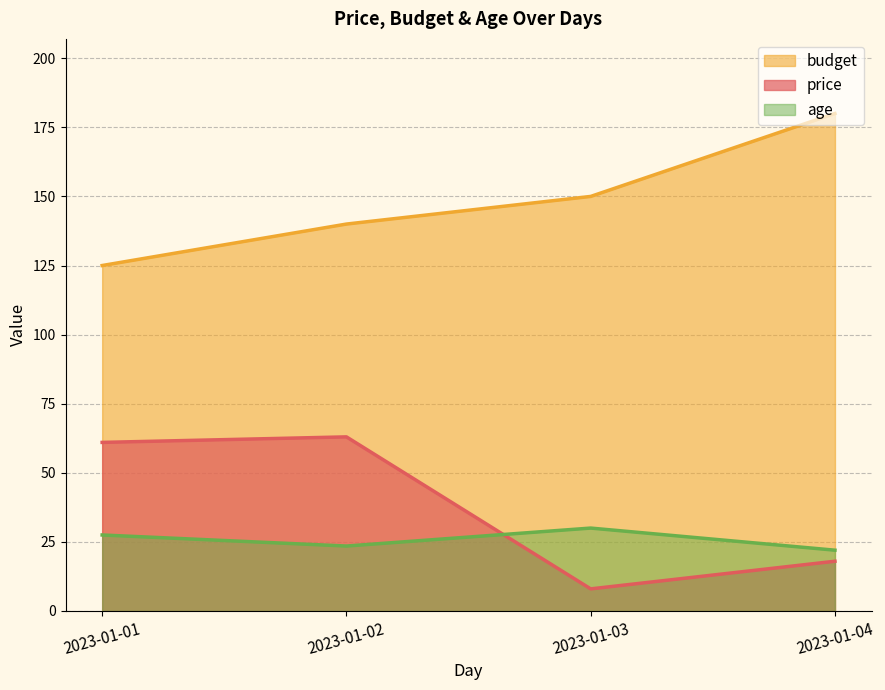

What is the difference between the age values at 2023-01-03 and 2023-01-02?

6.5